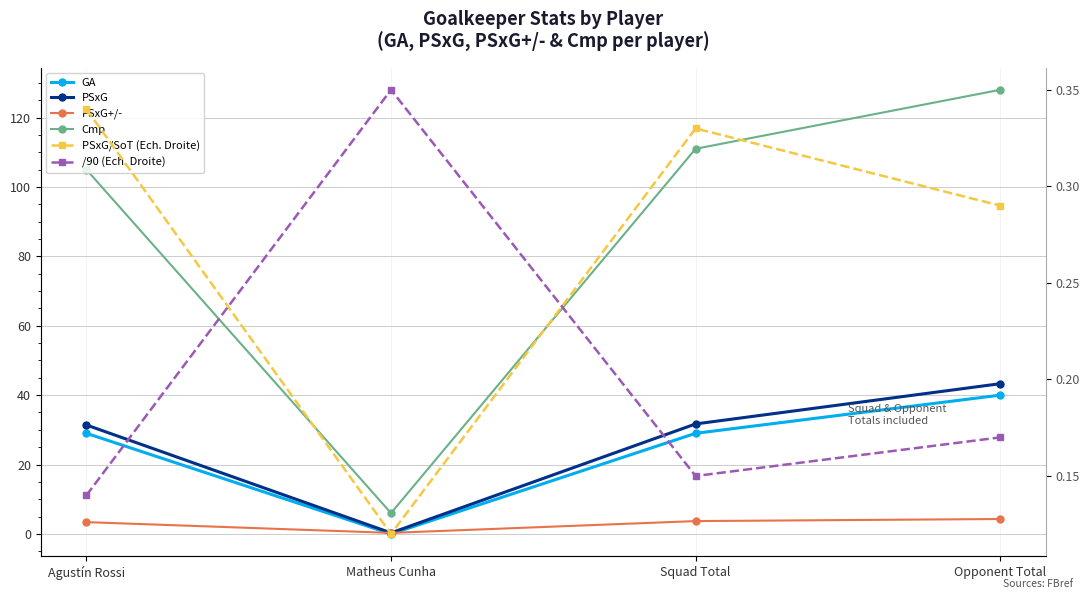

Which series changed the most between Squad Total and Opponent Total?

Cmp